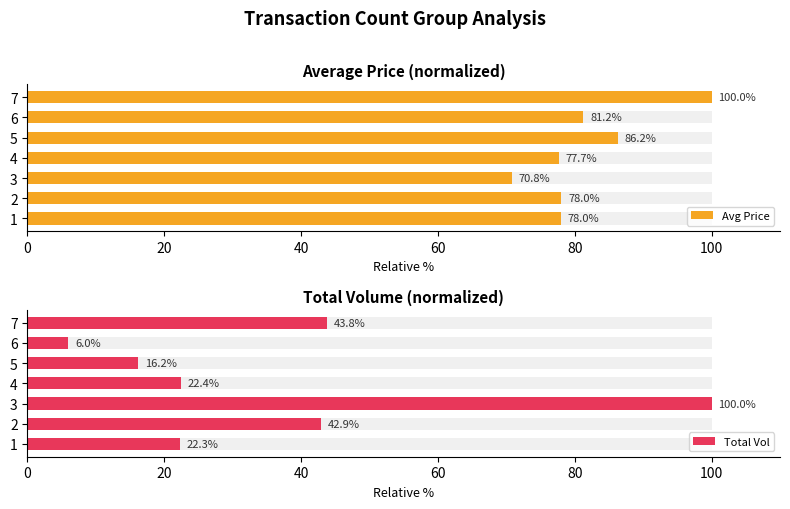

Rank the series by their maximum value, from highest to lowest.

Avg Price, Total Vol